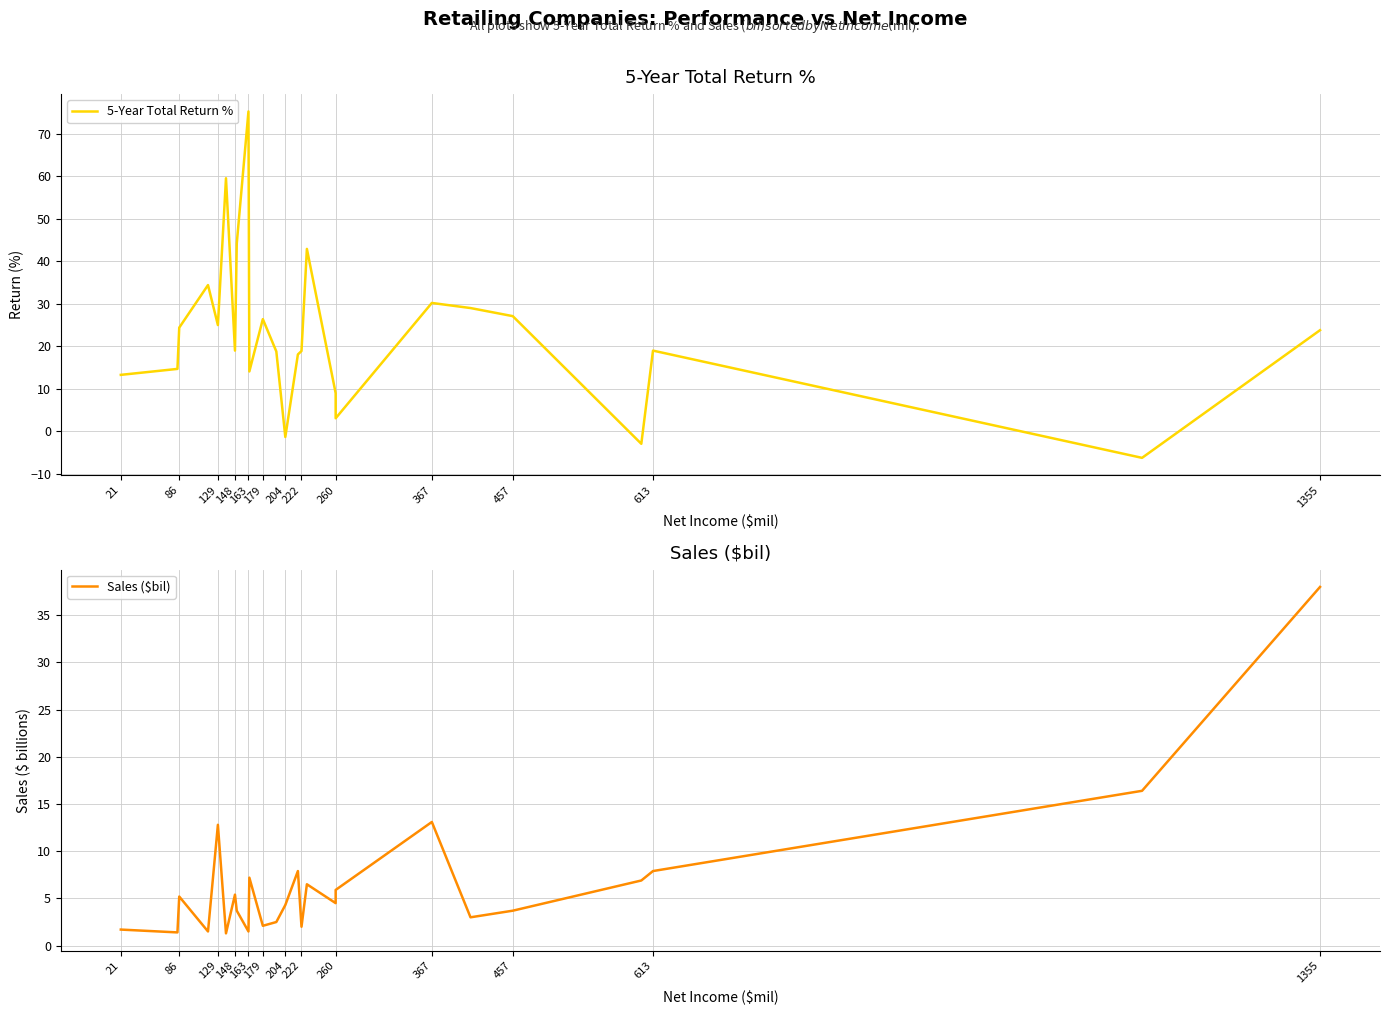

How many negative values does the 5-Year Total Return % series have?

3